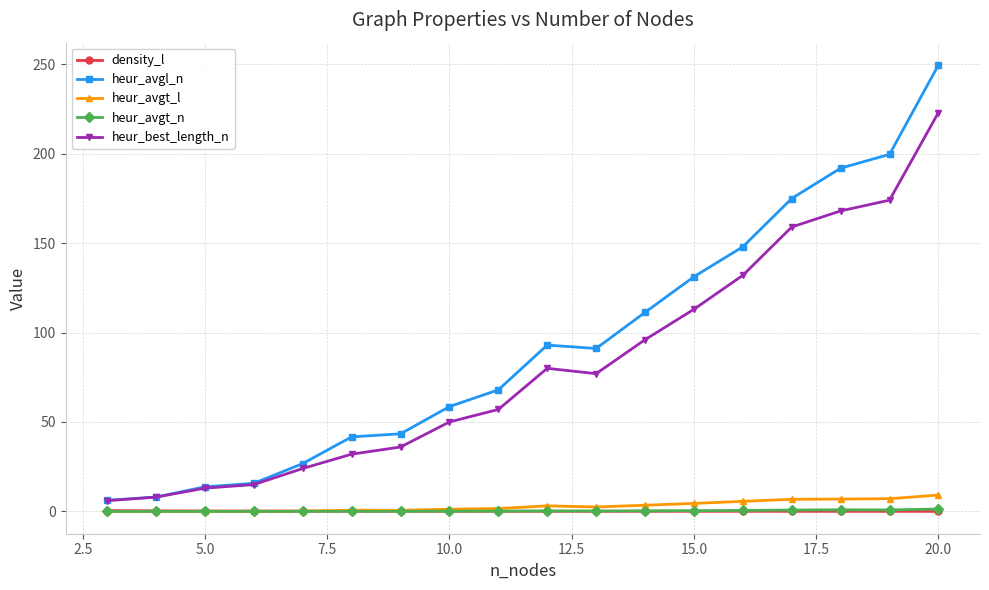

What is the value of the heur_avgl_n point at the 12th from the left?

111.3